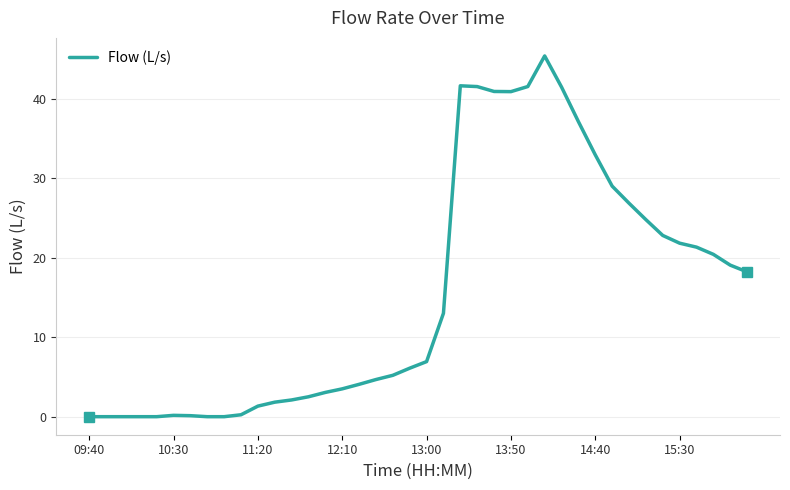

What is the maximum value shown in the chart?

45.4